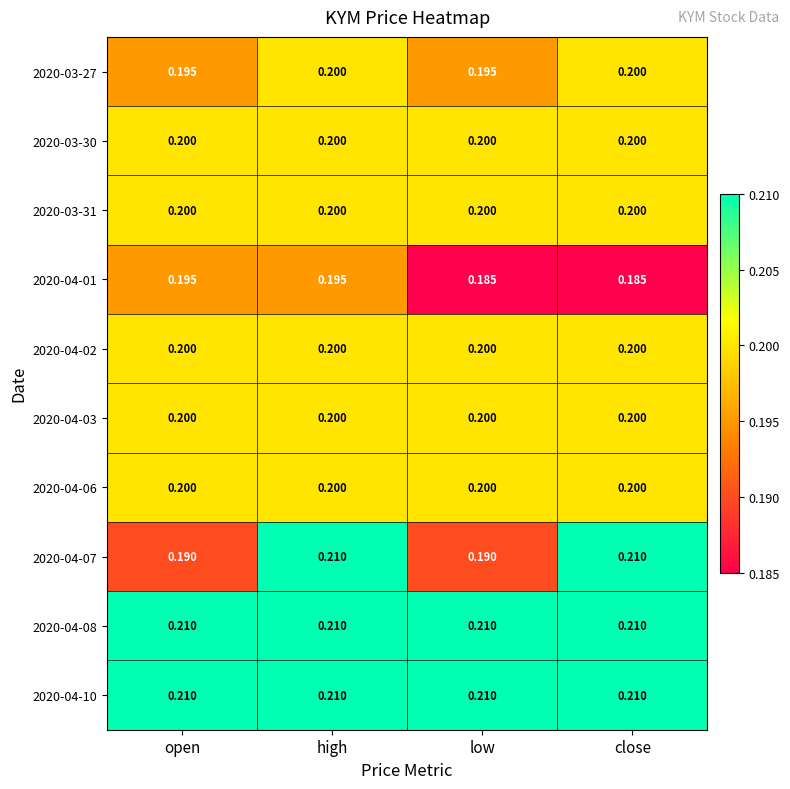

At which category is the sum across all series the highest?

high